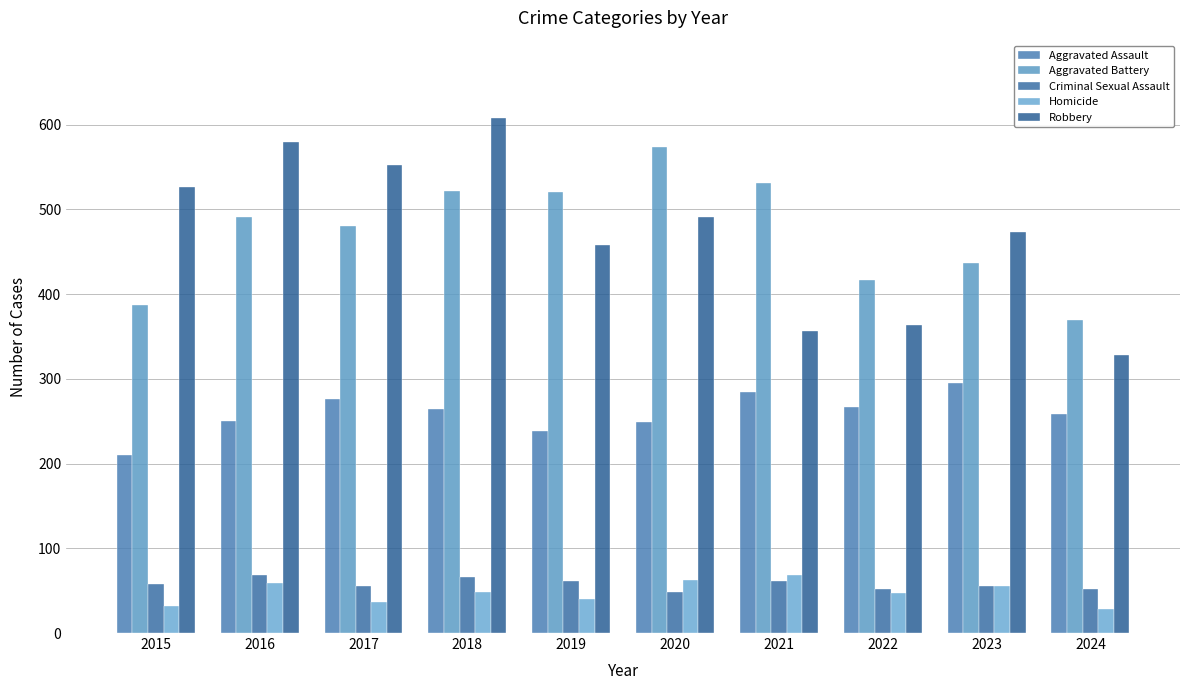

What is the average value of the Criminal Sexual Assault series?

58